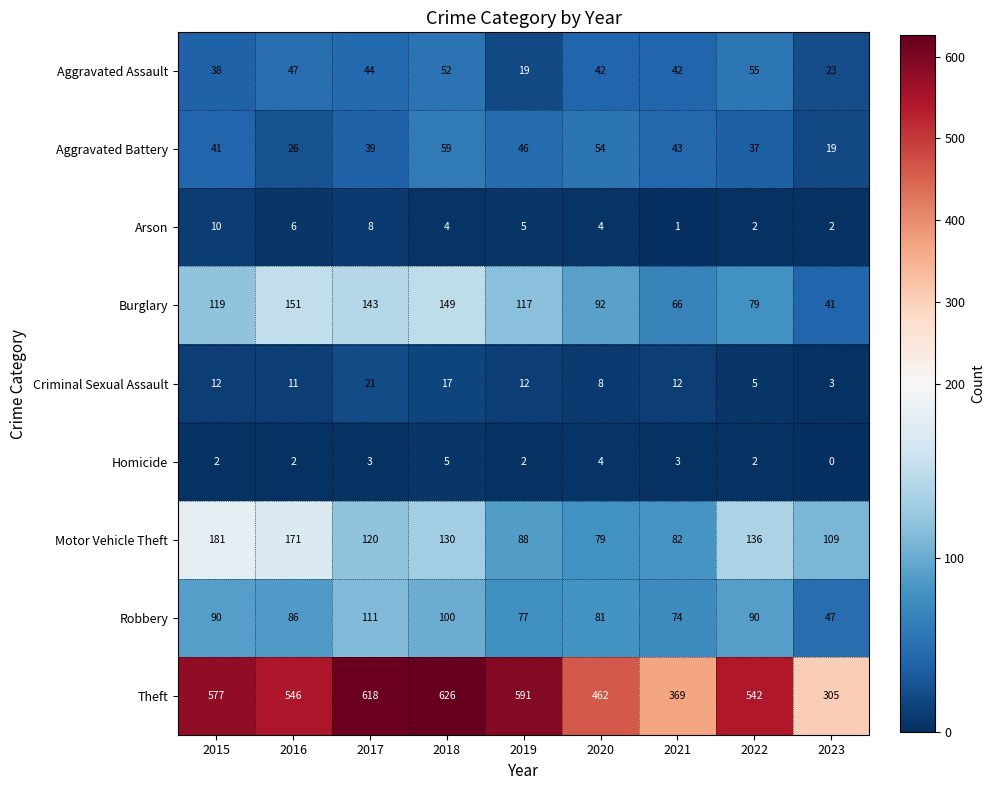

True or false: Aggravated Assault has a value of 84 at 2016.

False